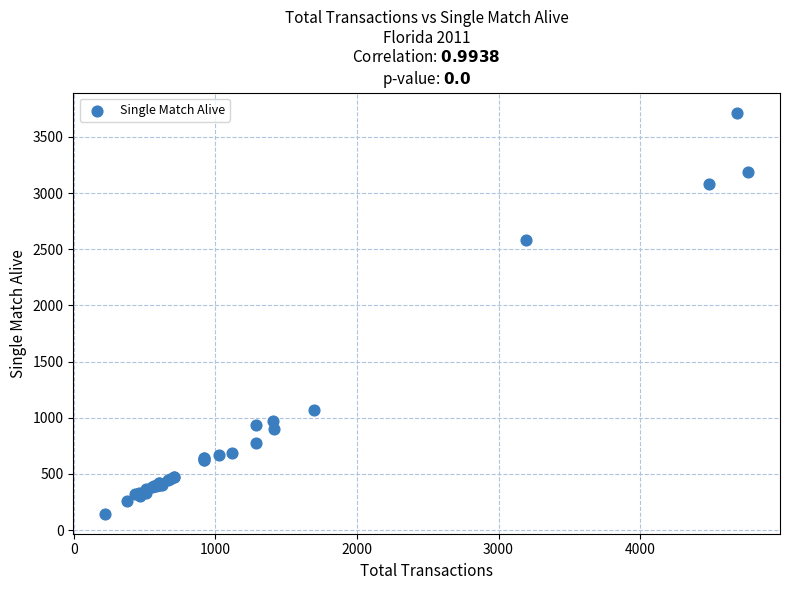

What Y value in the scatter plot is closest to 1931?

2579